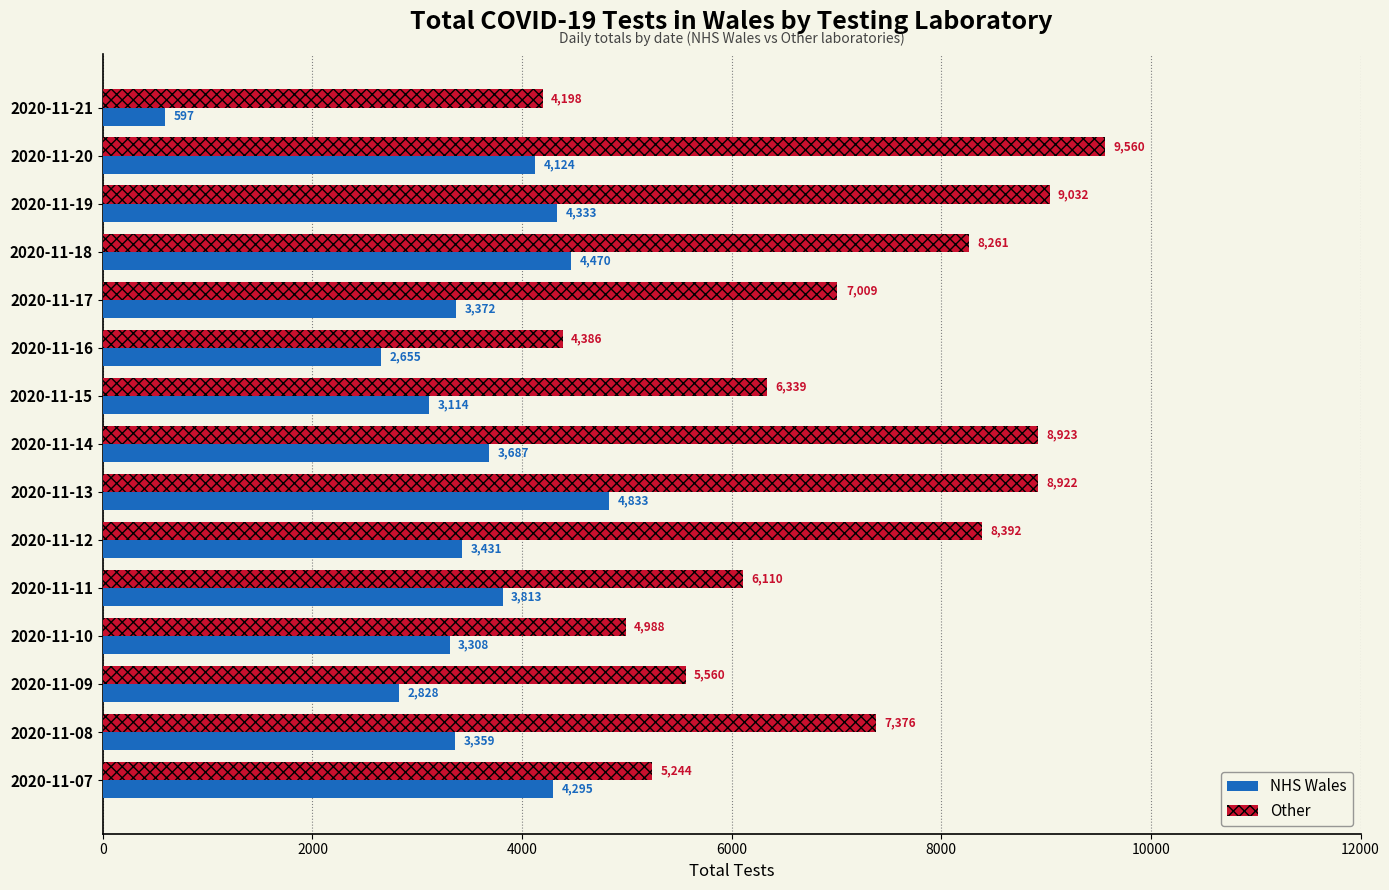

The NHS Wales series shows 4564 at 2020-11-12. True or false?

False